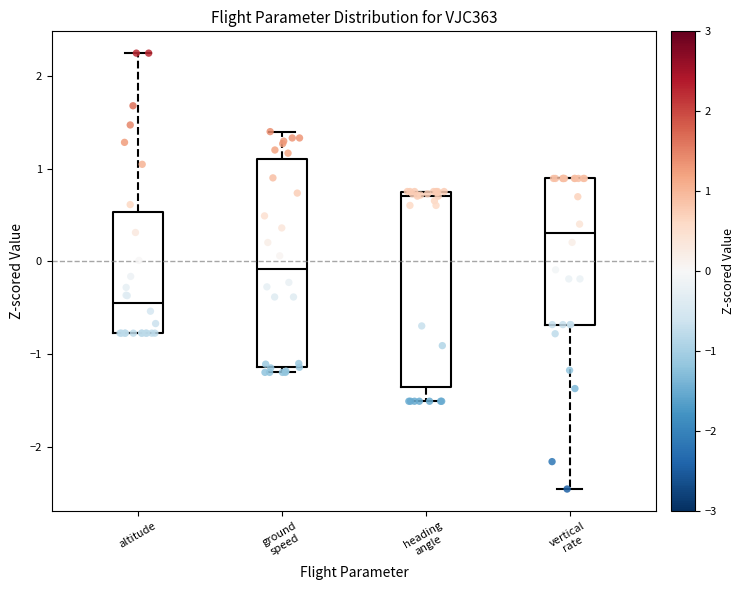

Where does the lower whisker of the box for vertical rate end on the y-axis? The values are not printed on the chart, so give them approximately, as read against the axis.

-2.5